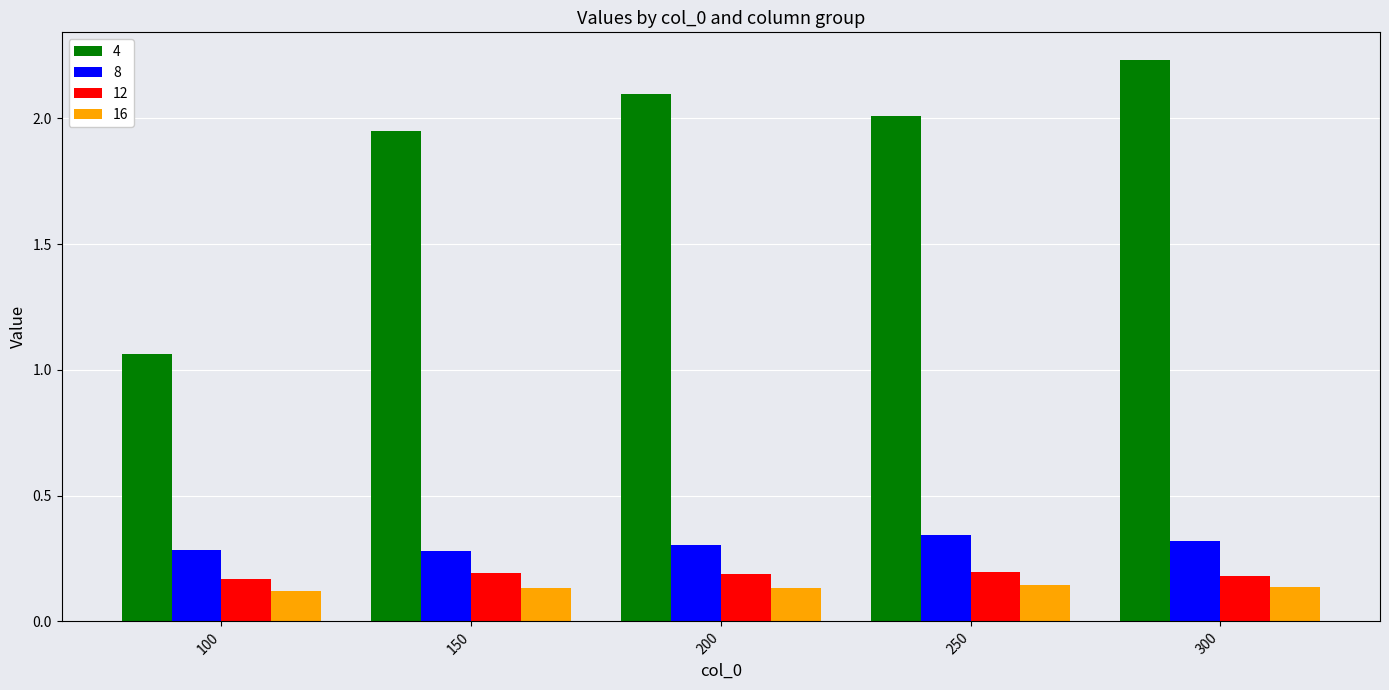

List the series in order of their peak value, lowest first.

16, 12, 8, 4